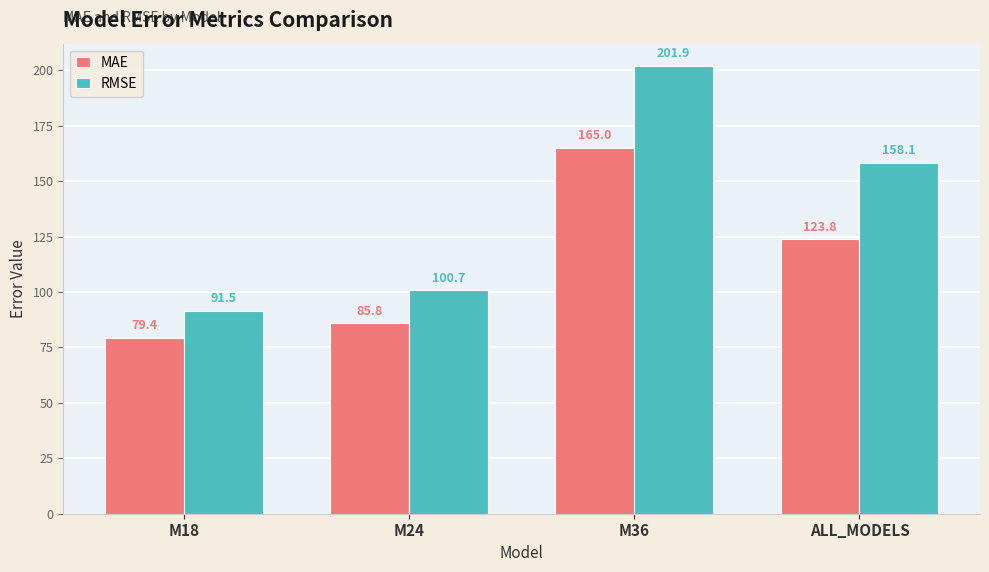

Where is MAE nearest to the value 122?

ALL_MODELS